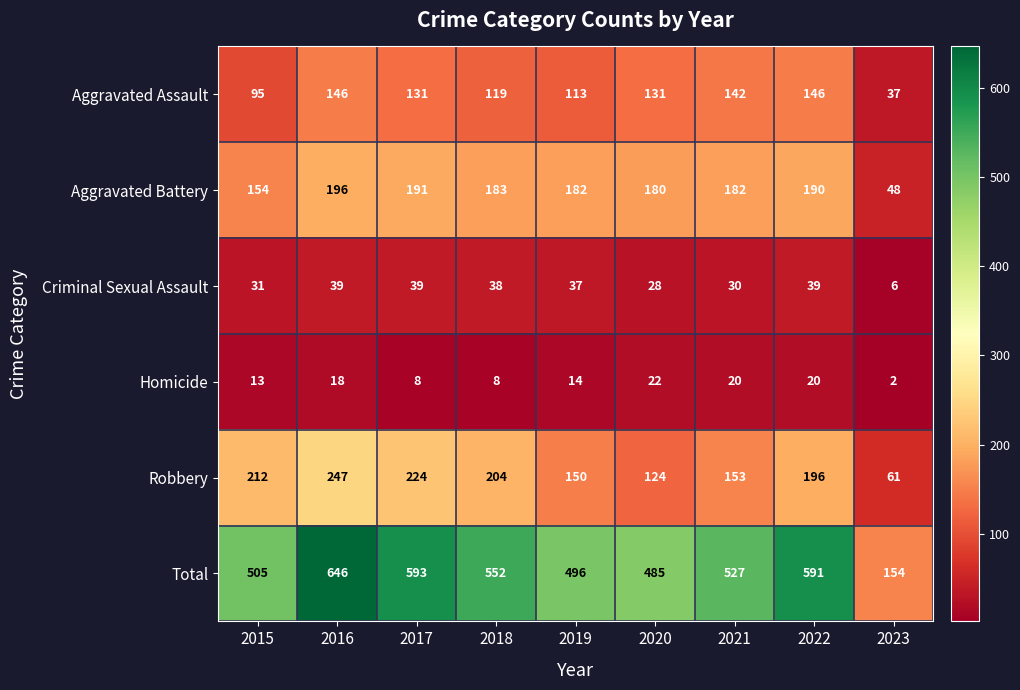

What value does the Robbery series have at 2017?

224